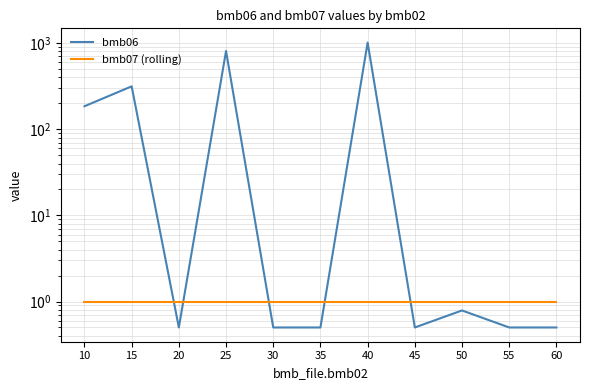

The value of bmb06 at 60 is 0.5. True or false?

True